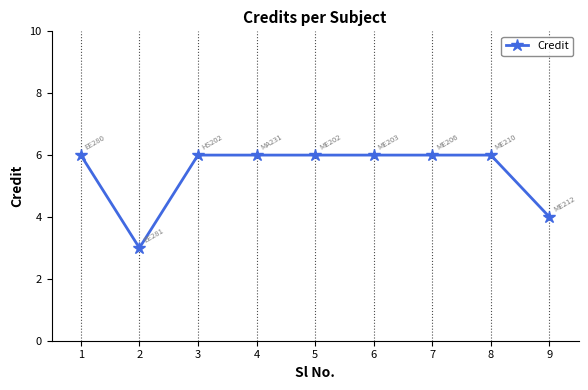

The chart shows a value of 6 at 3. True or false?

True